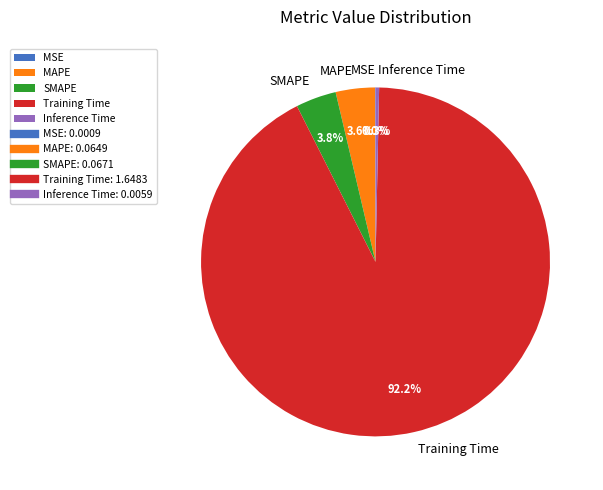

Between Training Time and MAPE, which is larger?

Training Time